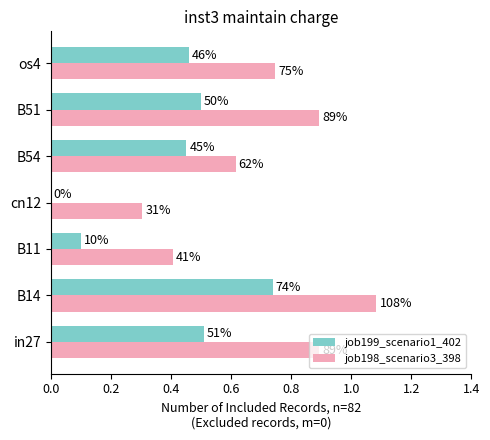

Which series has the widest spread of values?

job198_scenario3_398